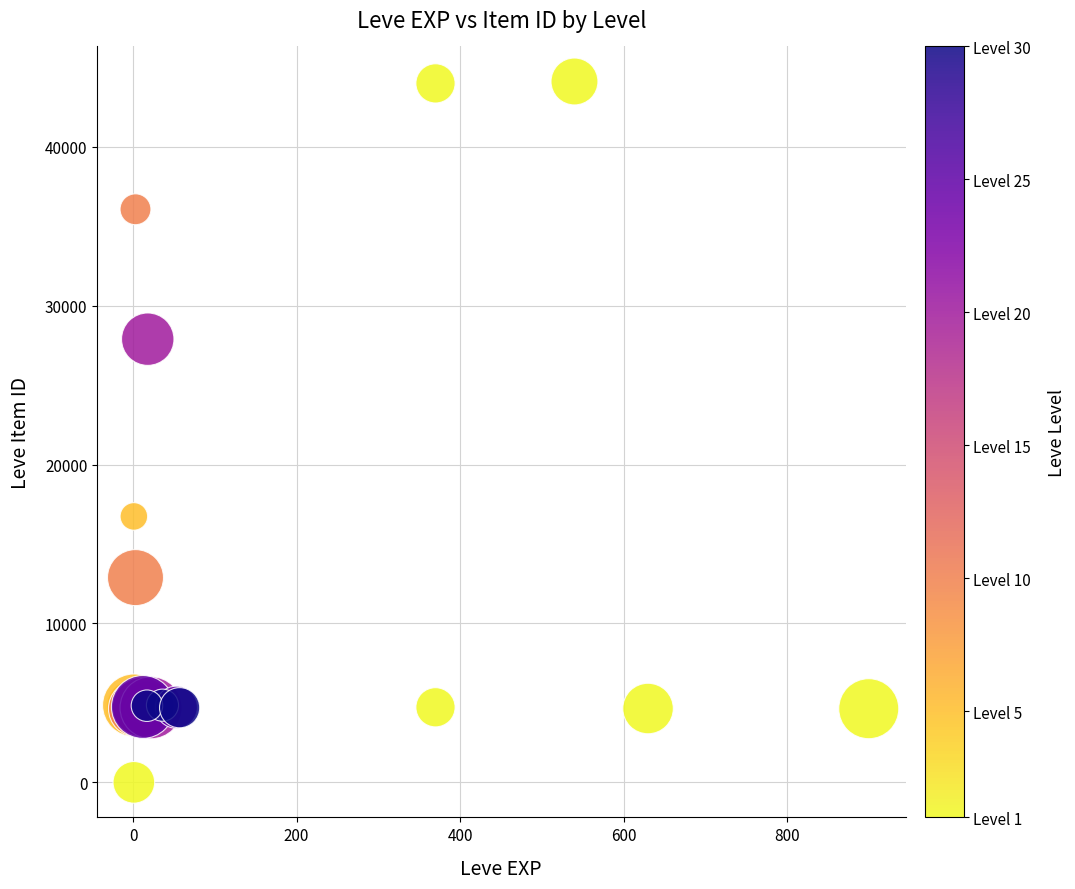

What Y value in the scatter plot is closest to 22050?

16734